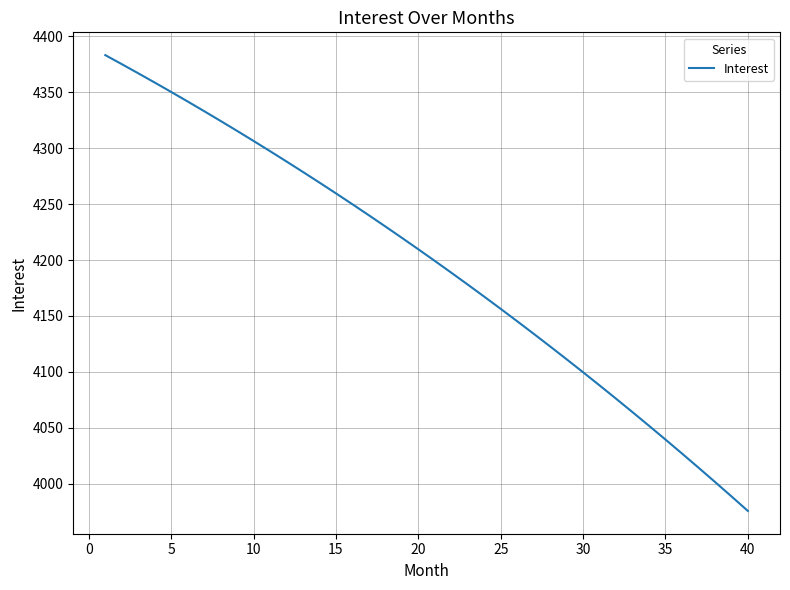

How many lines are shown in the chart?

1